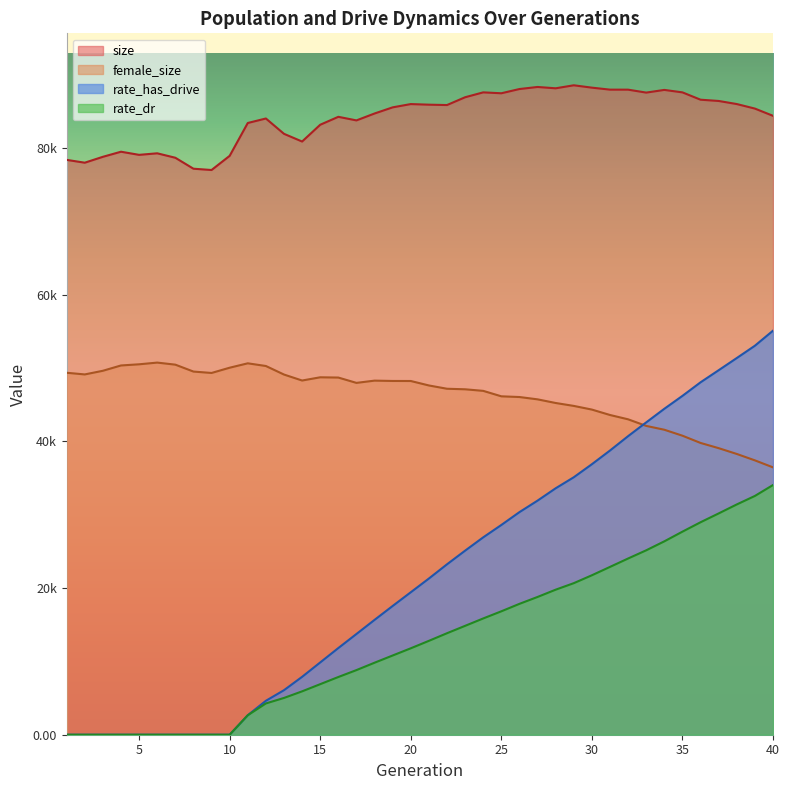

At which label is female_size closest to 43587?

31